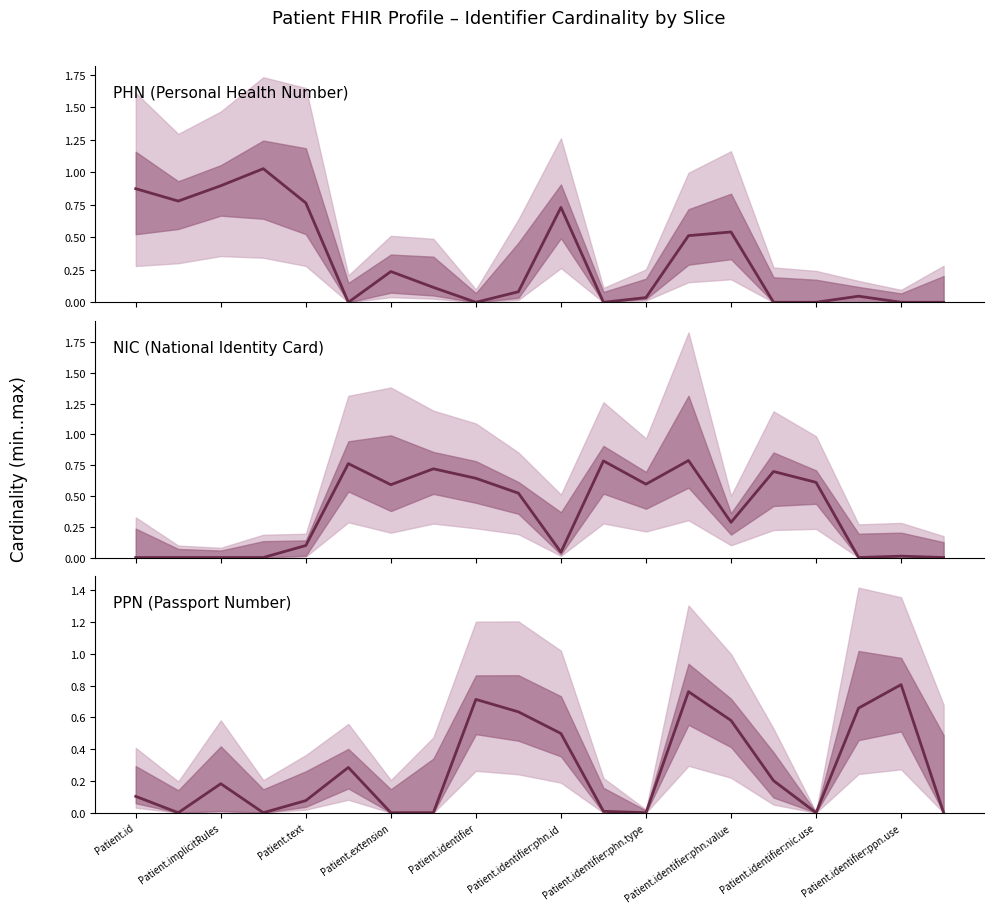

Does the chart display data point markers on the line(s)?

No